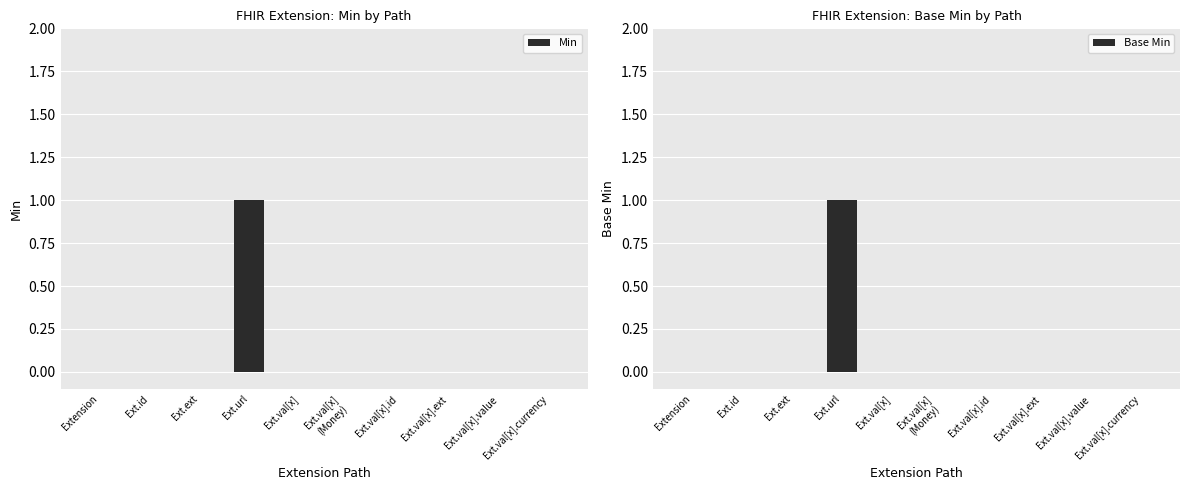

At how many categories does at least one series exceed 0?

1